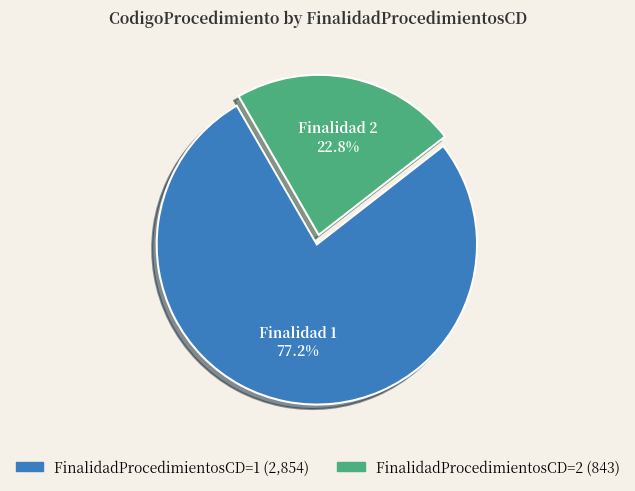

What percentage do FinalidadProcedimientosCD=2 and FinalidadProcedimientosCD=1 together represent?

100.0%